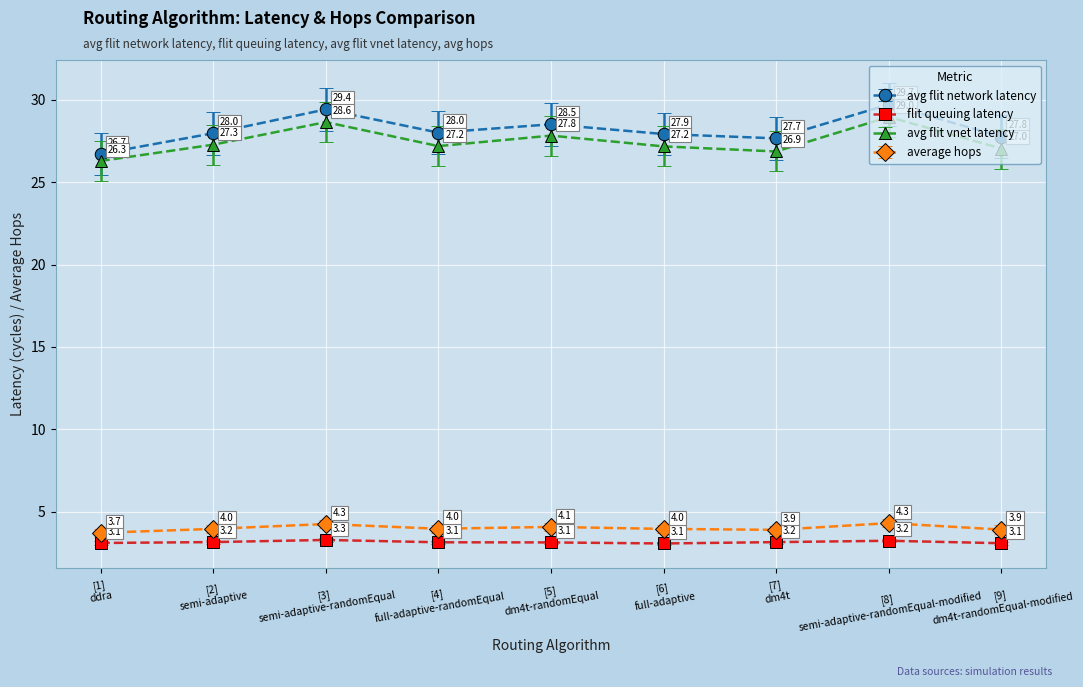

Rank the series by their maximum value, from lowest to highest.

flit queuing latency, average hops, avg flit vnet latency, avg flit network latency